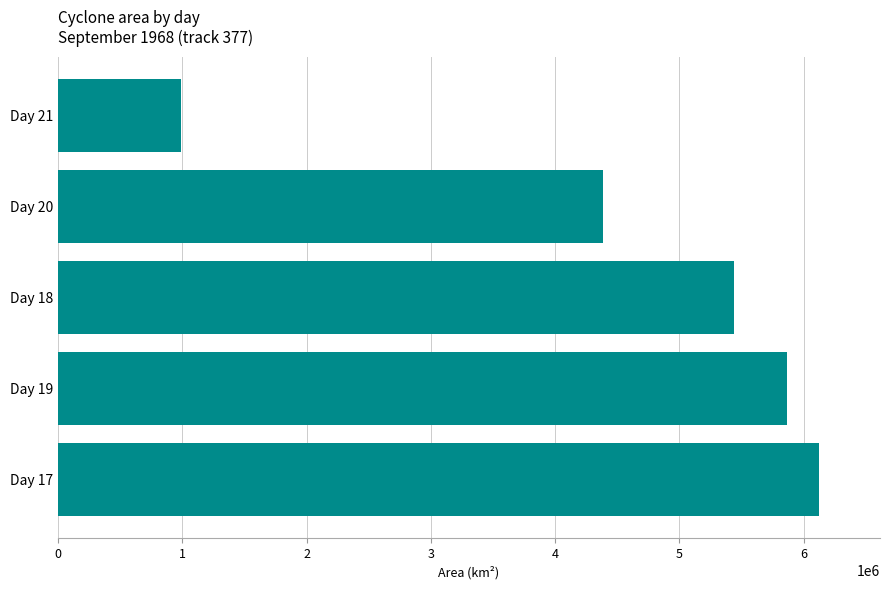

How many categories are shown in the chart?

5